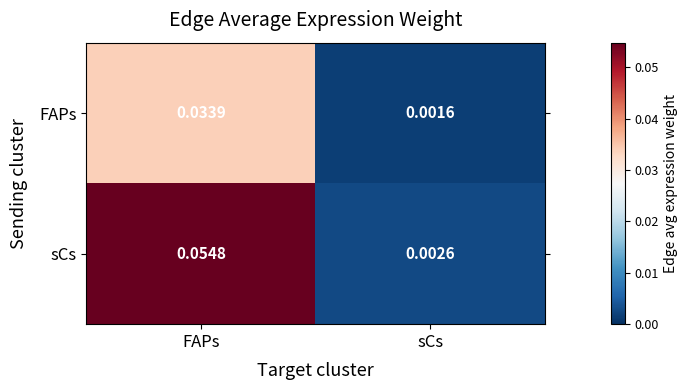

Rank the series by their average value, from highest to lowest.

sCs, FAPs